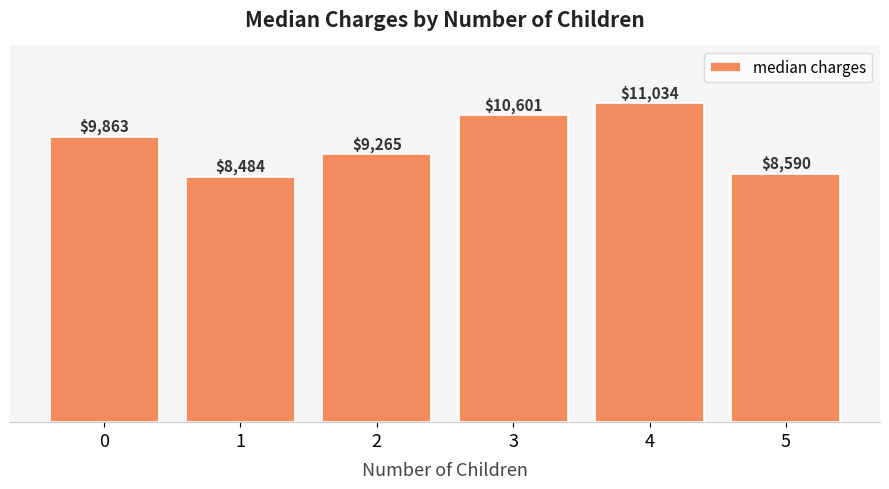

The value at 4 is 11033.7. True or false?

True